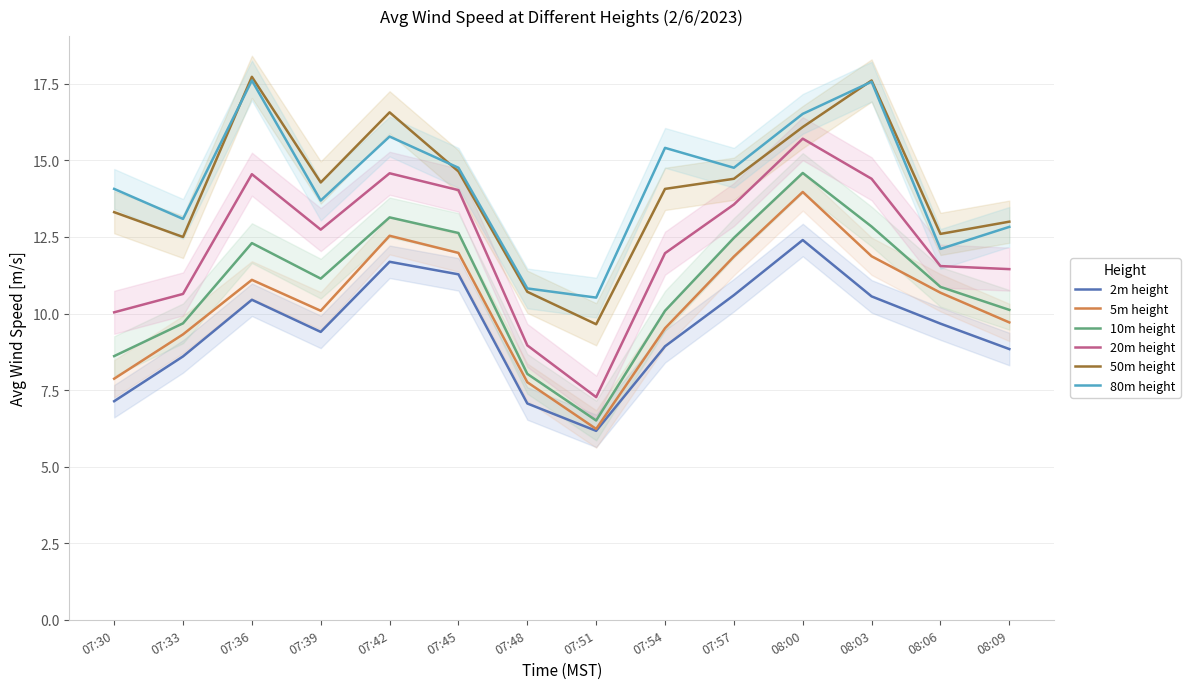

The 10m height series shows 12.8 at 08:03. True or false?

True